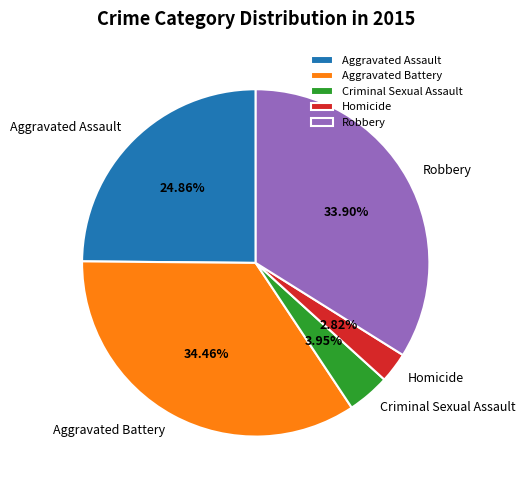

Which has a higher value, Criminal Sexual Assault or Aggravated Assault?

Aggravated Assault